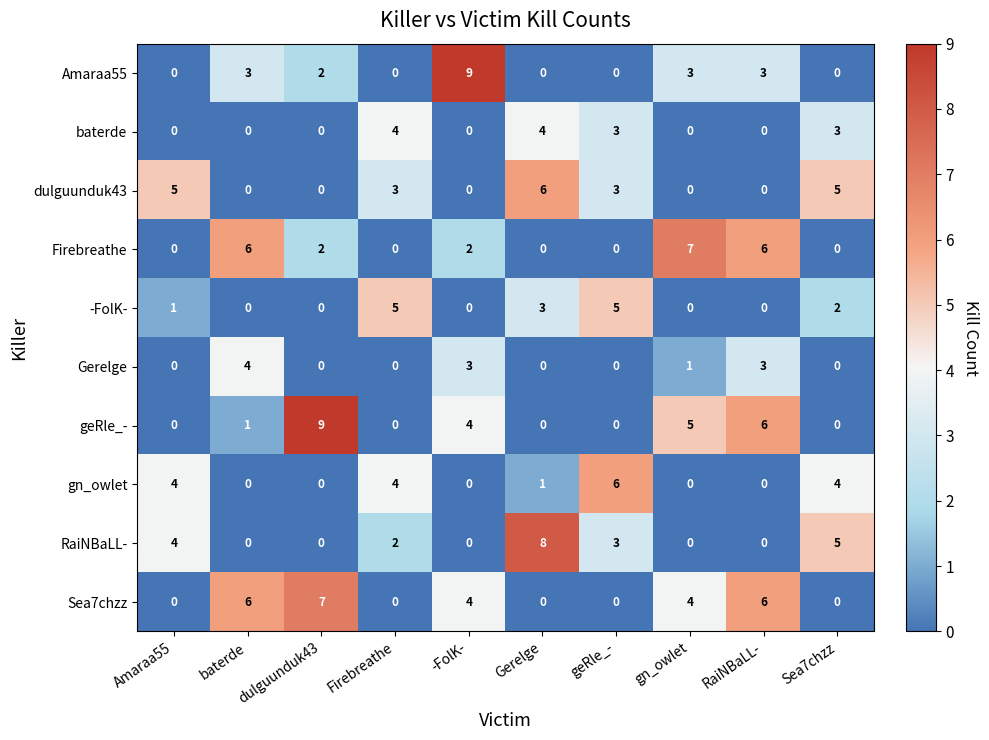

True or false: dulguunduk43 has a value of 5 at geRle_-.

False